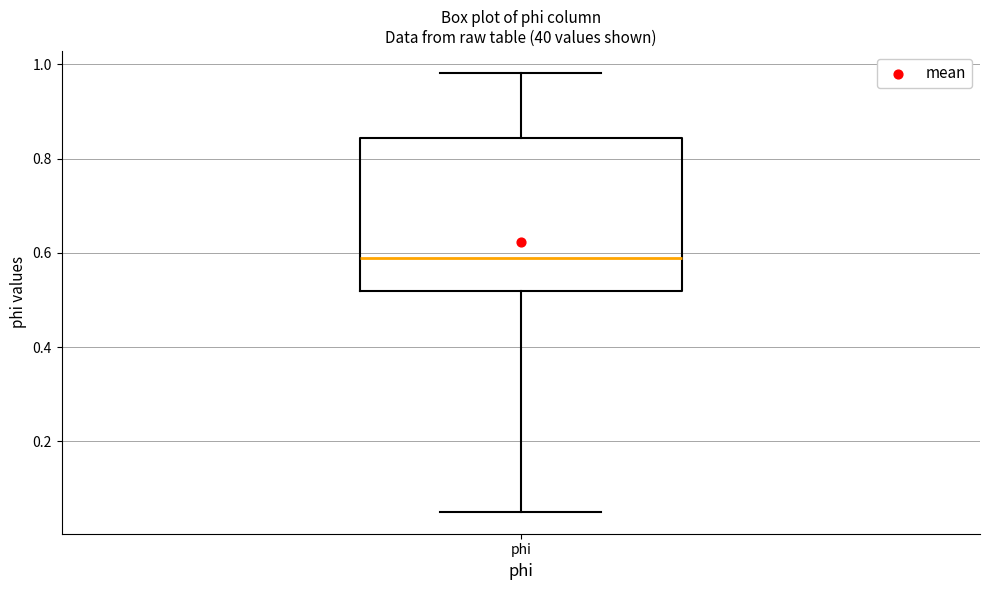

Where is the lower edge of the box for phi on the y-axis? The values are not printed on the chart, so give them approximately, as read against the axis.

0.52